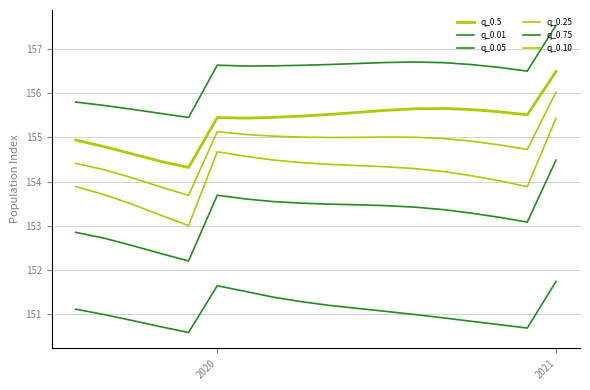

What is the difference between the maximum and minimum values in the q_0.05 series?

2.3